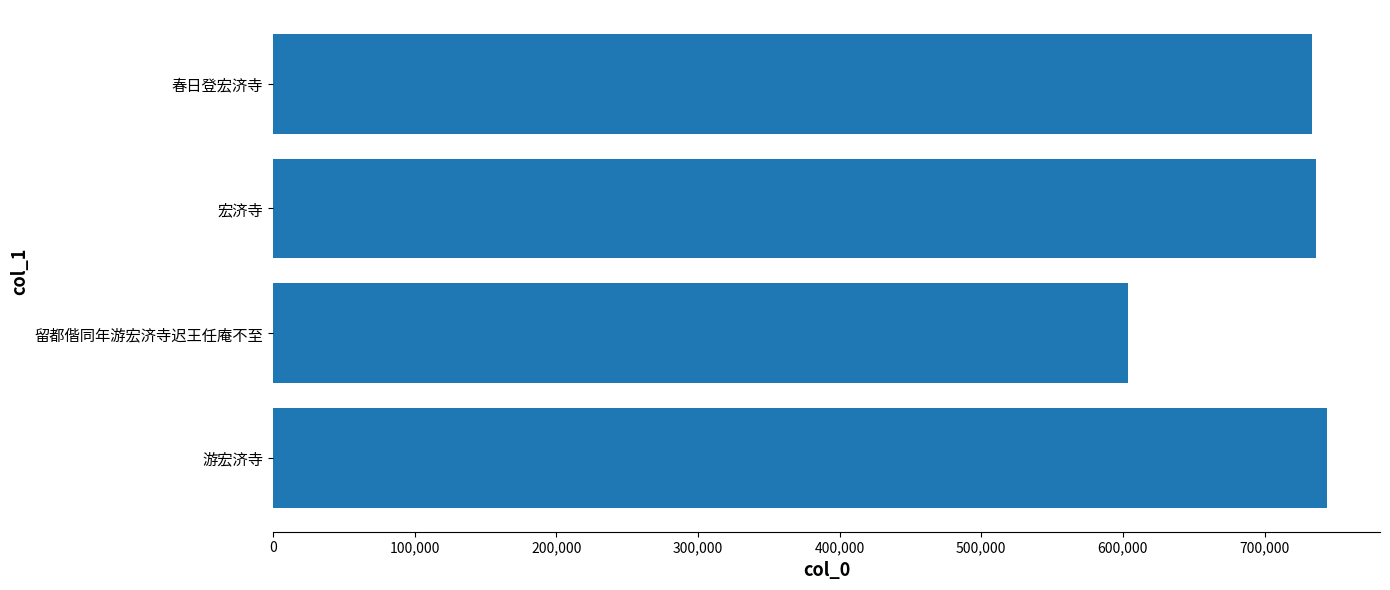

What is the difference between the maximum and minimum values?

140773